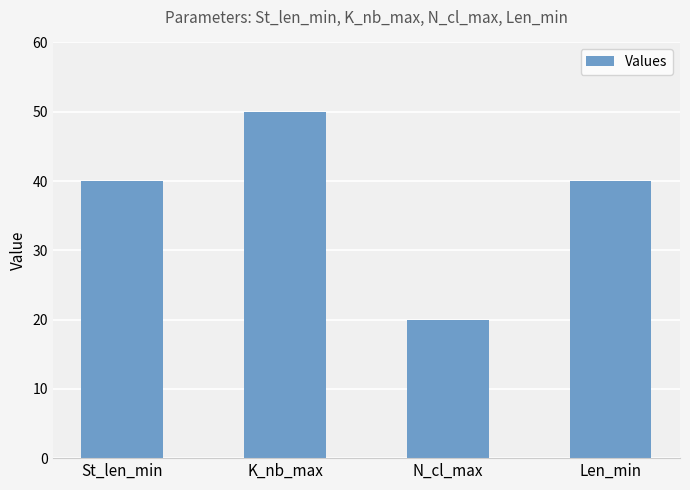

Reading right to left, list all the values displayed in this chart.

Len_min=40	N_cl_max=20	K_nb_max=50	St_len_min=40